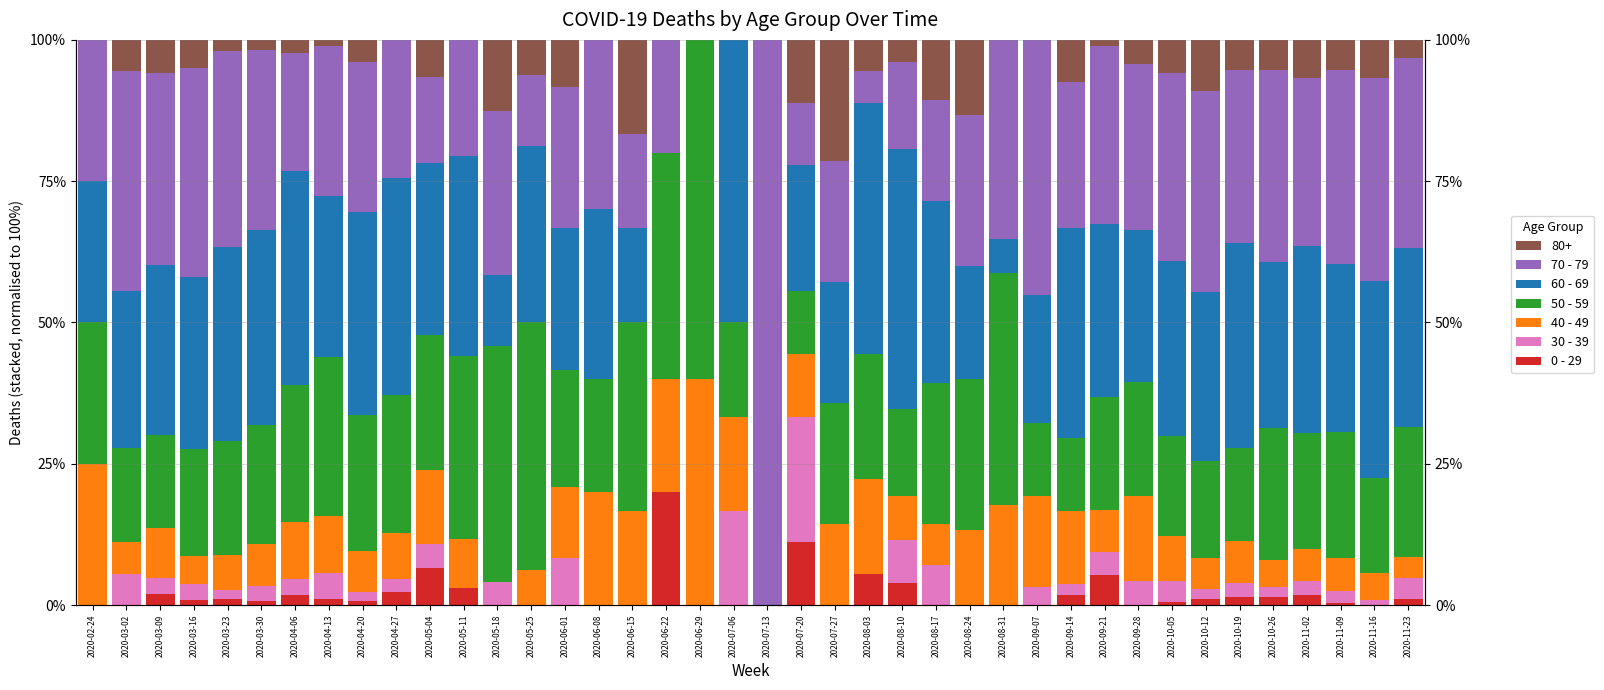

Which series has the widest spread of values?

70 - 79